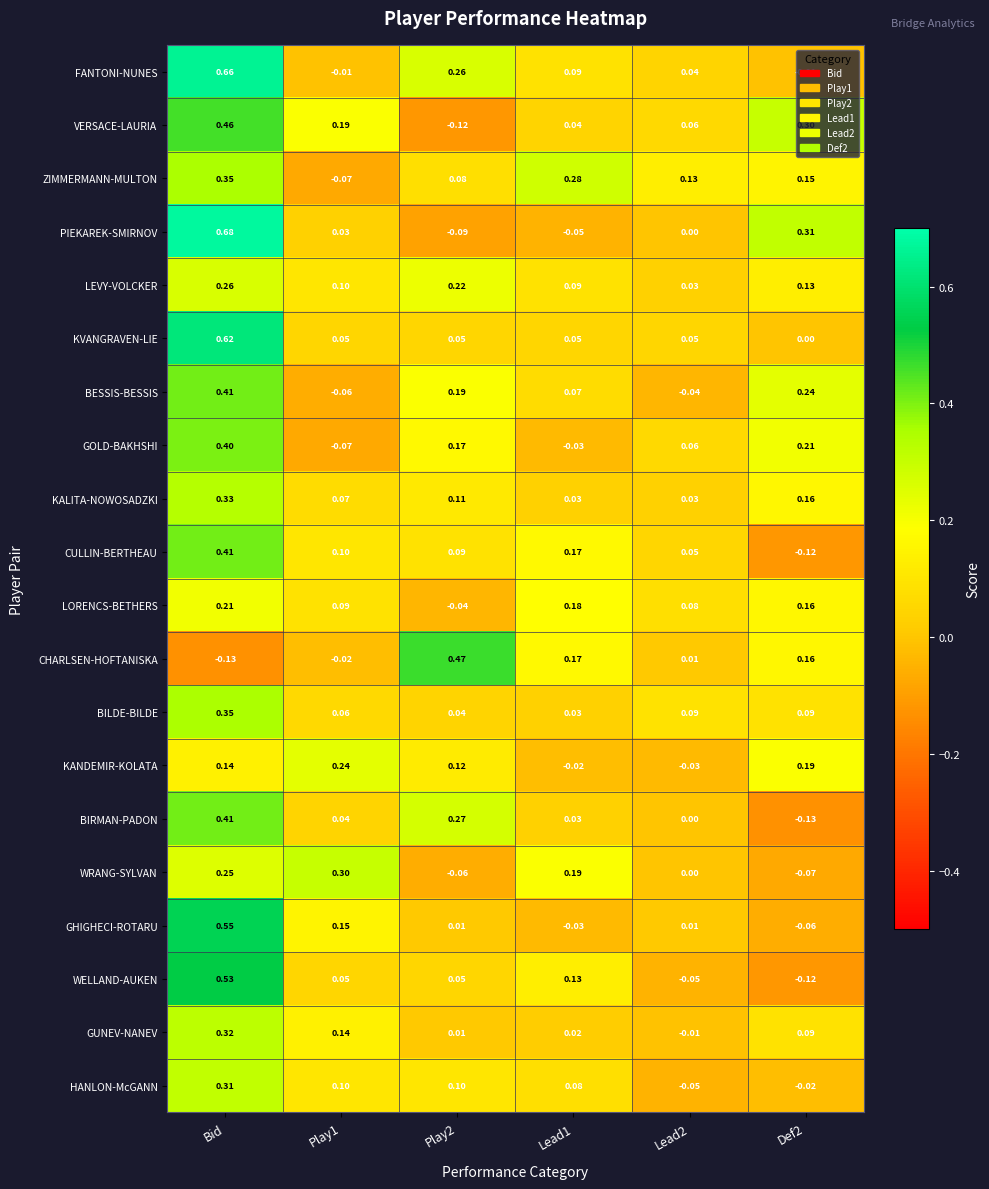

How many distinct data groups are displayed?

20